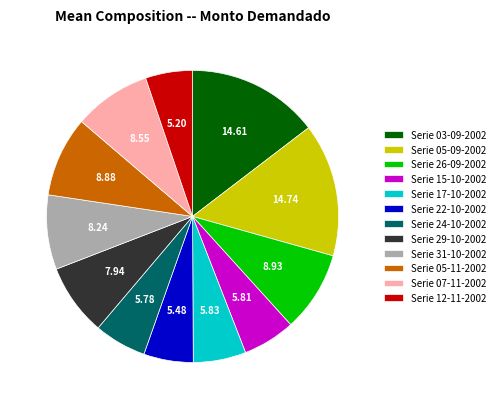

What is the ratio of the value at Serie 05-09-2002 to the value at Serie 03-09-2002?

1.0